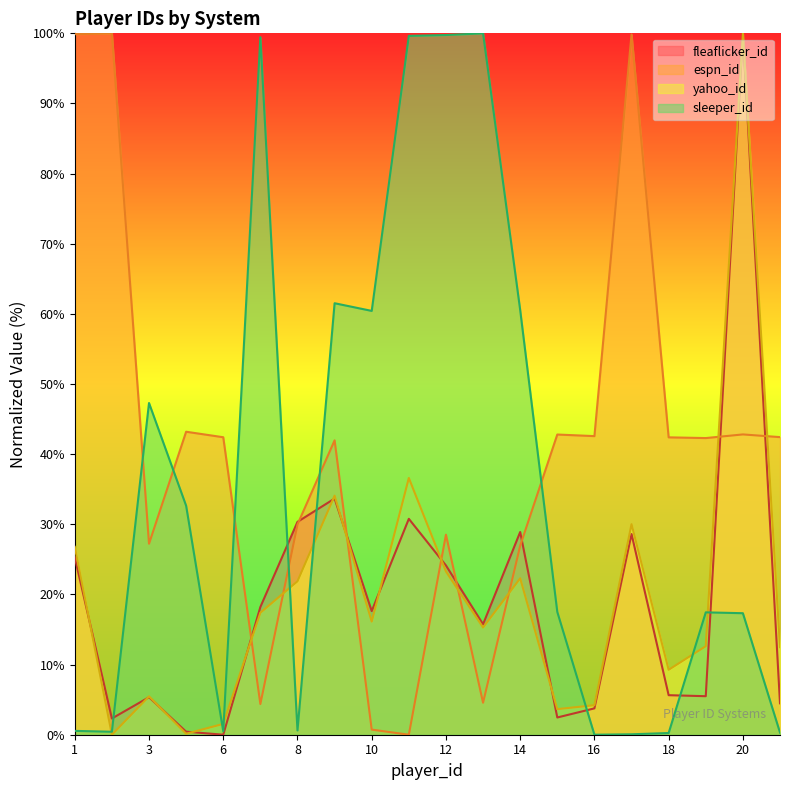

What is the average value of the sleeper_id series?

35.8